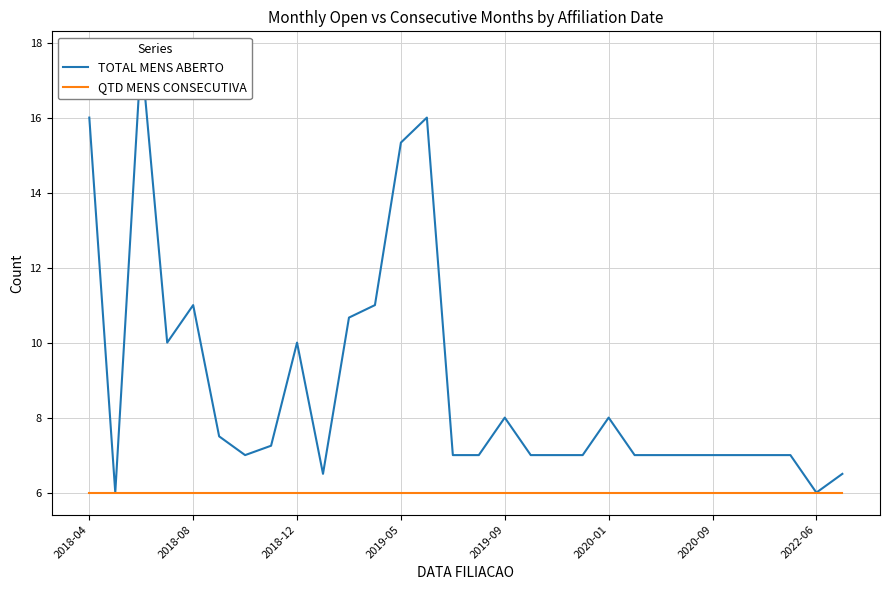

What is the label of the 1st point from the left?

2018-04